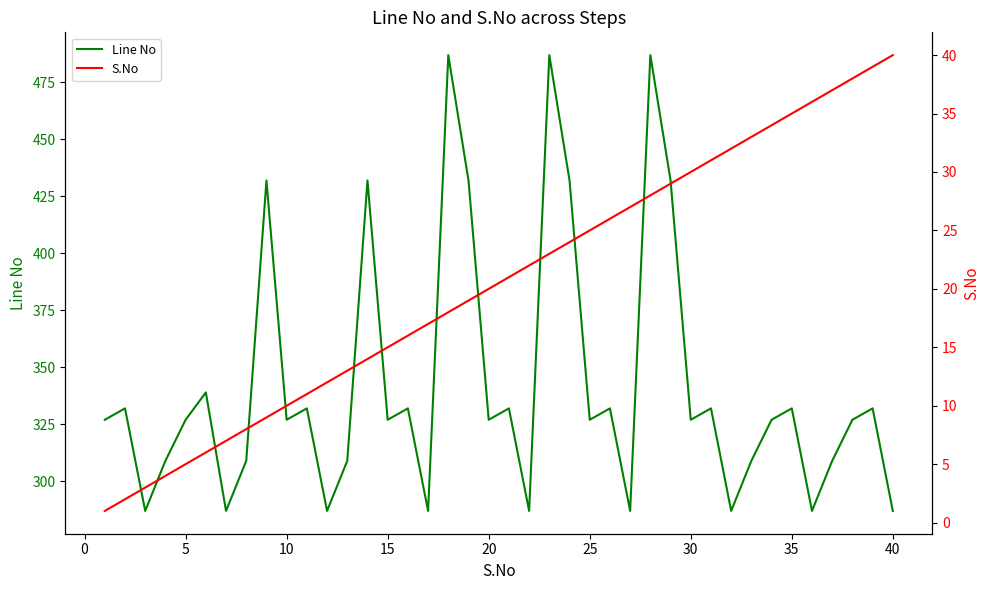

What is the value of the Line No point at the 38th from the left?

327